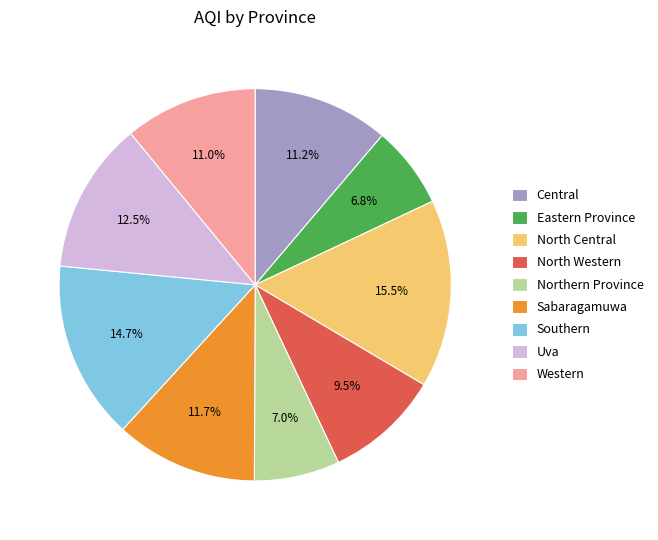

What is the largest slice in the pie chart?

North Central